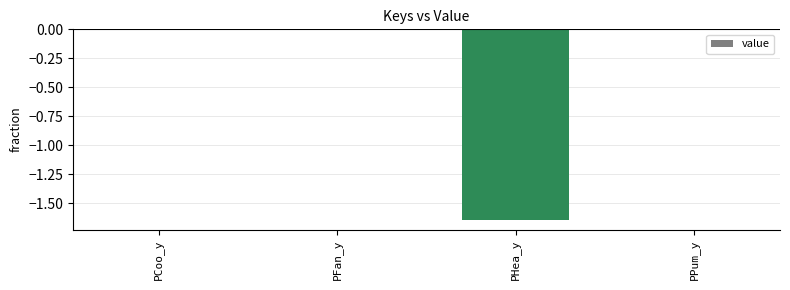

Count the number of data series in this chart.

1